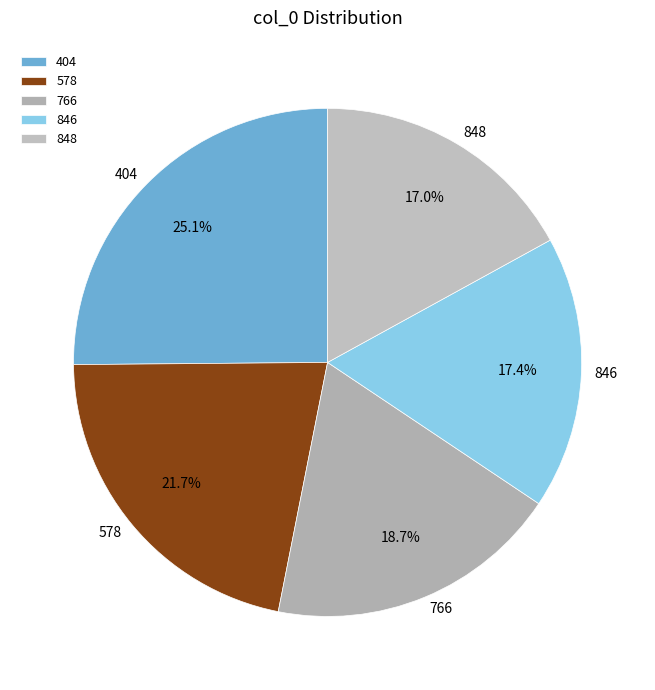

Which slice is the largest?

404